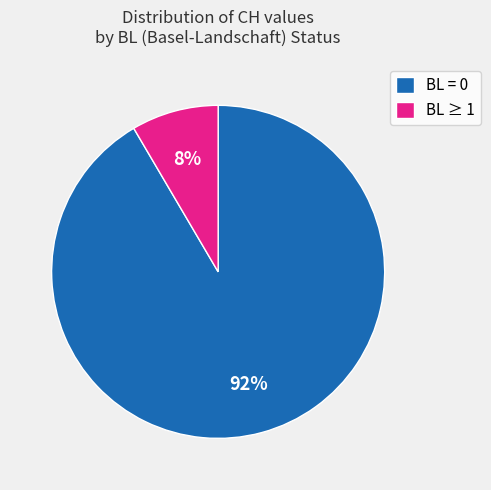

Combined, do BL ≥ 1 and BL = 0 account for over 50%?

Yes